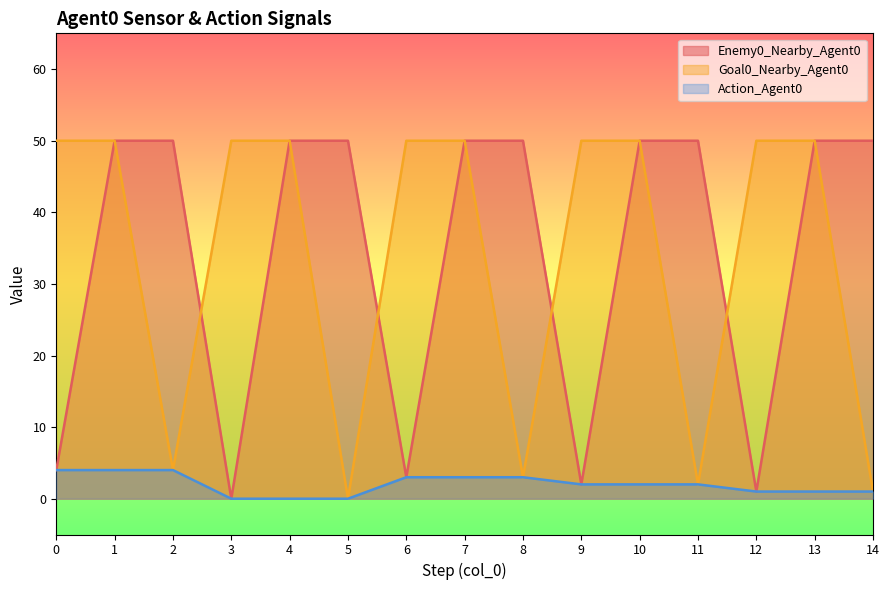

Count the number of data series in this chart.

3